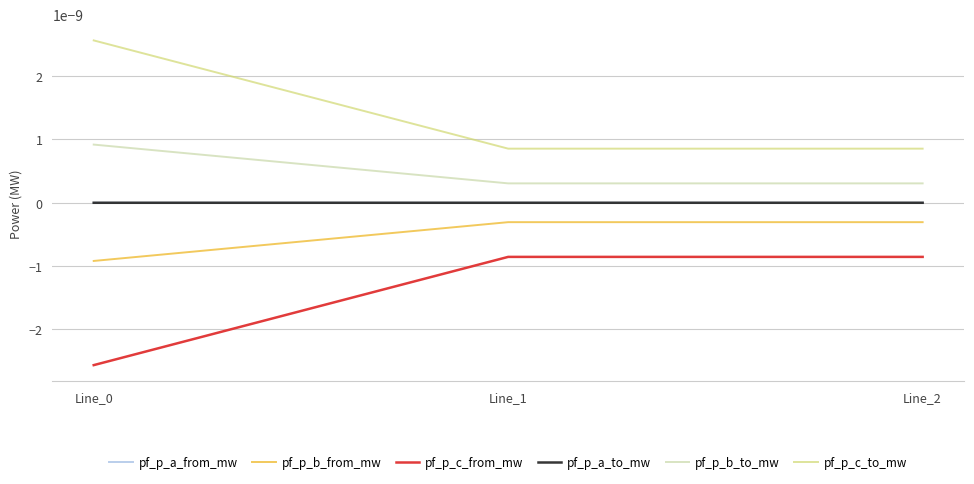

Is this an area chart (filled region under the line)?

No